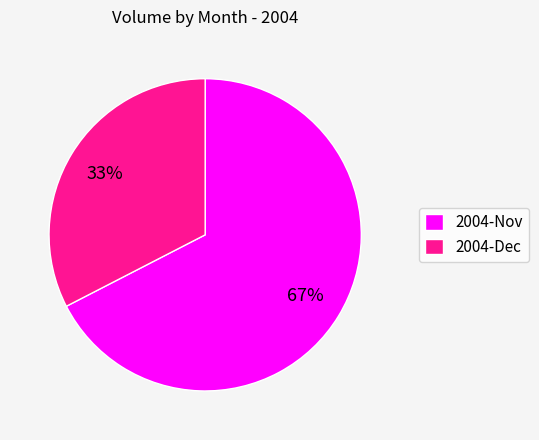

What percentage is the 2004-Nov slice, to the nearest percent?

67%